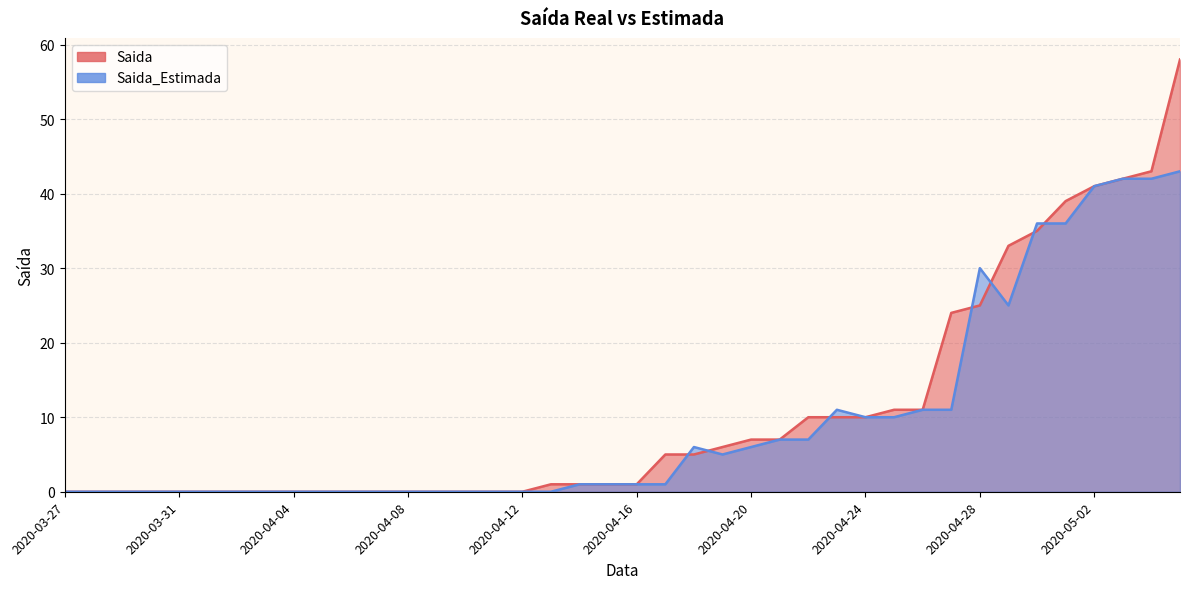

At which label is Saida closest to 29?

2020-04-28